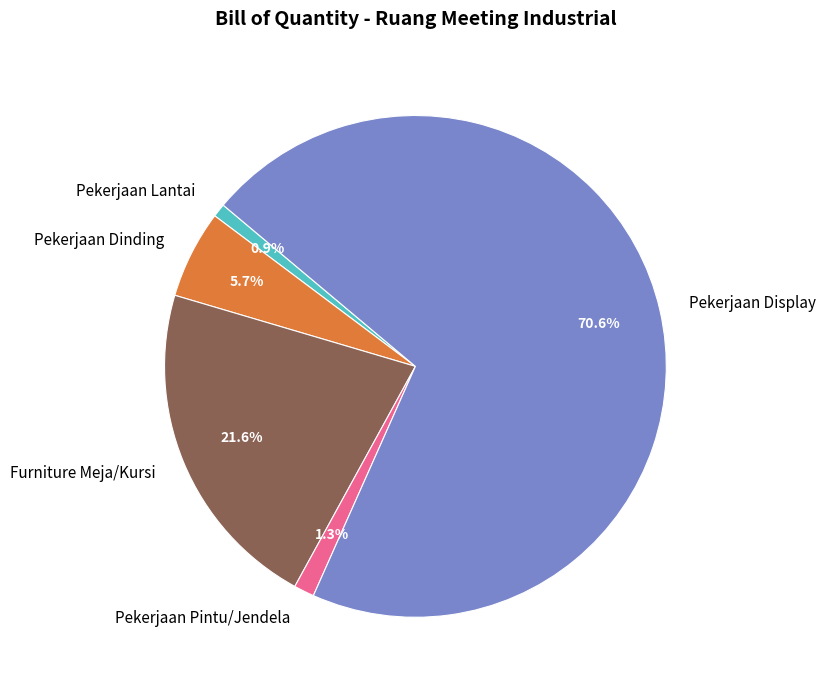

Do Pekerjaan Pintu/Jendela and Pekerjaan Dinding together represent more than half of the pie?

No